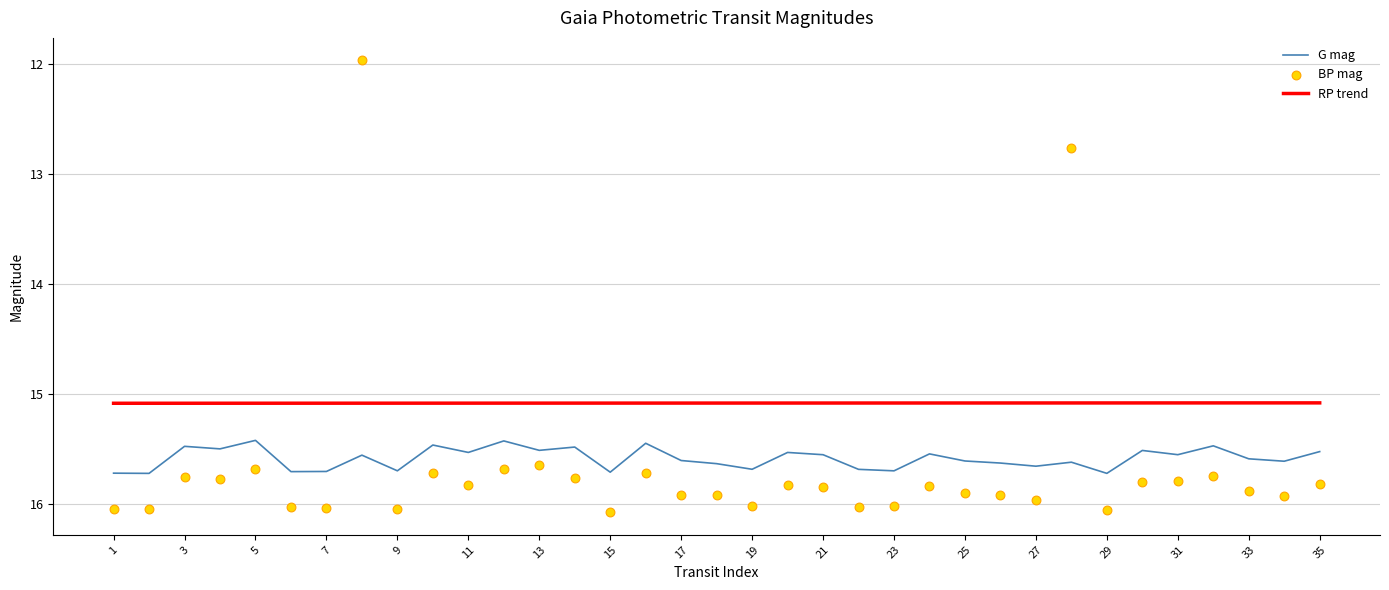

What is the lowest value of the G mag series?

15.4